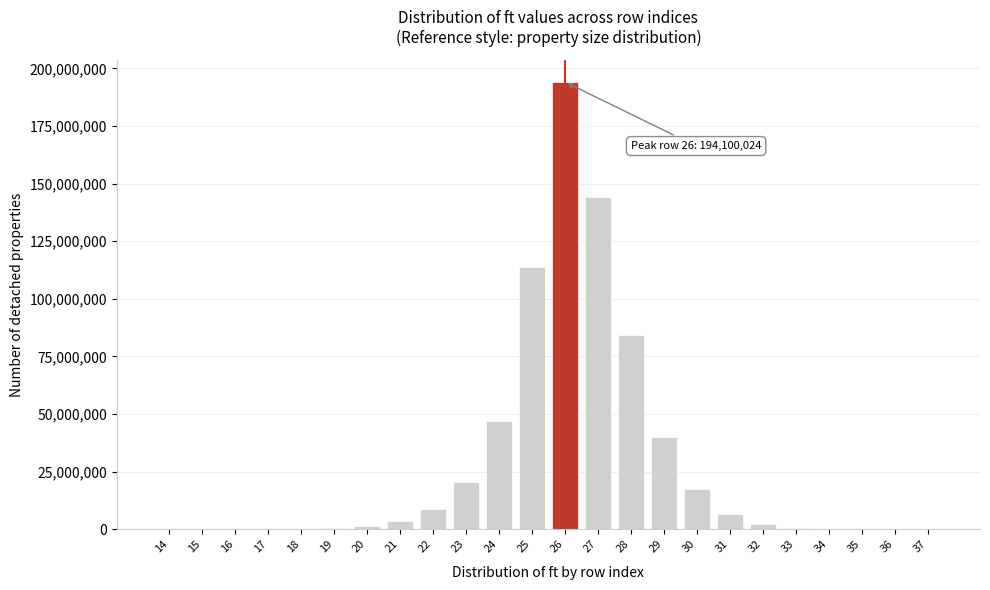

Is it true that the value at 23 is 30154934?

False